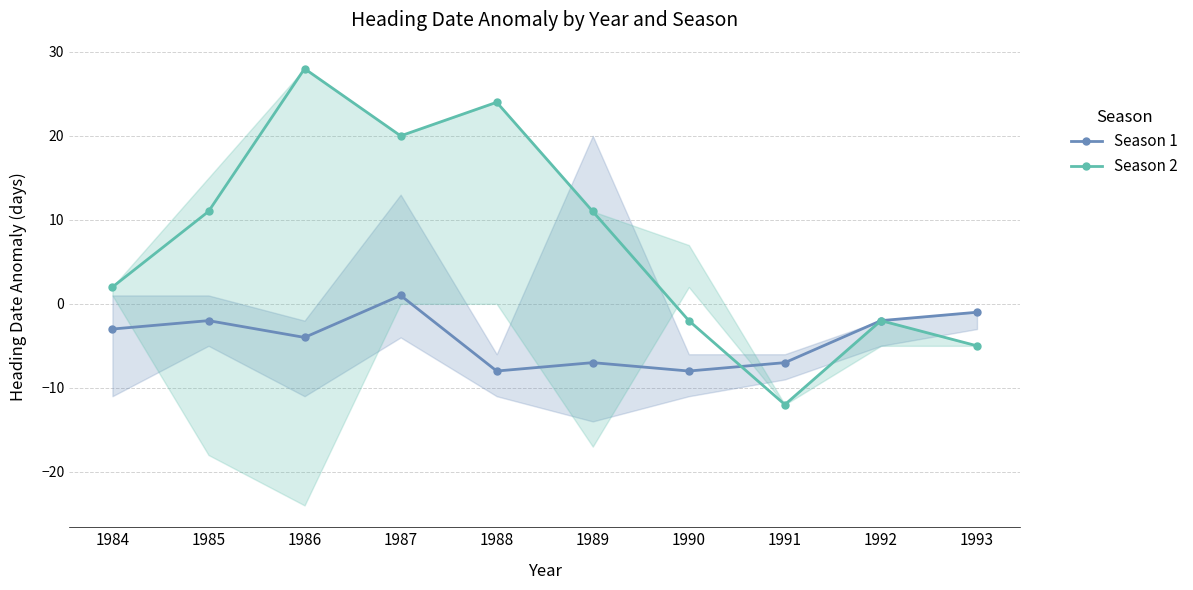

Which label corresponds to the smallest value in the chart?

1991